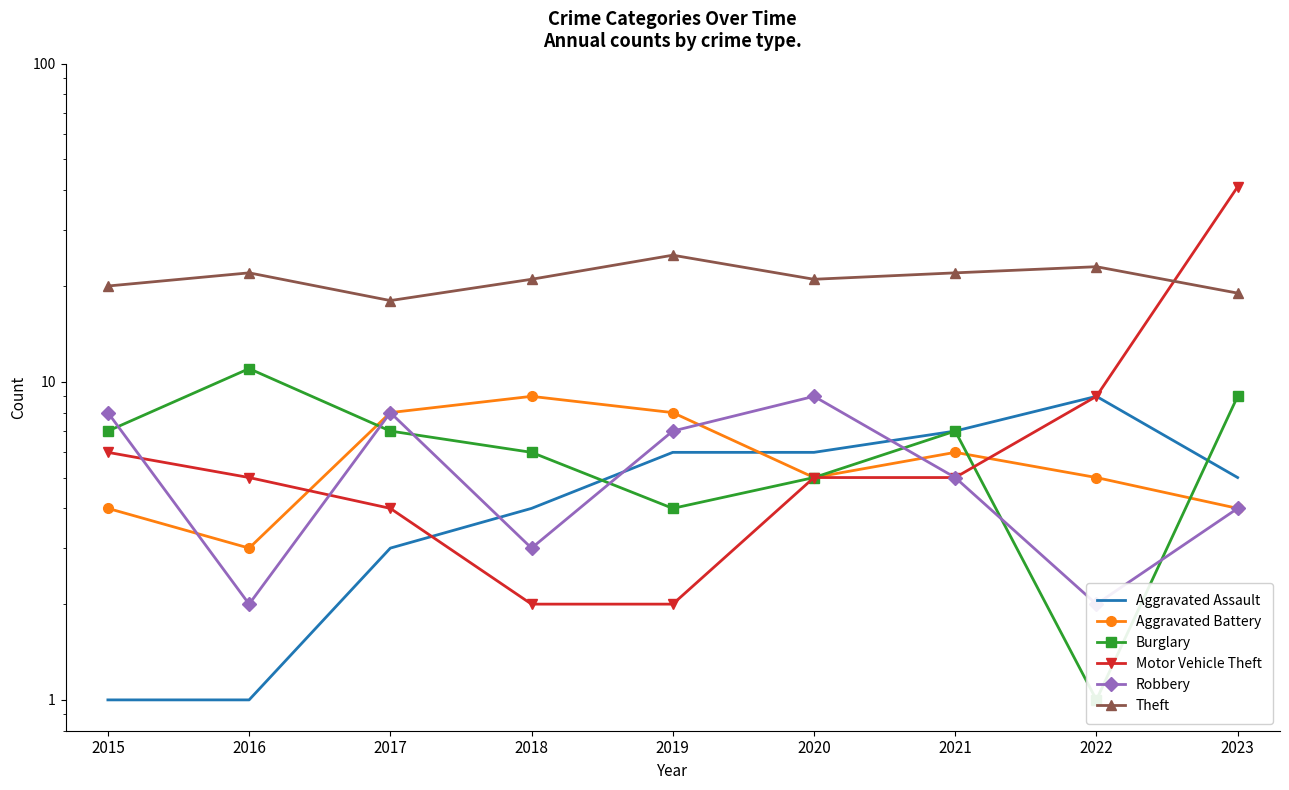

What is the total value across all series at 2015?

46